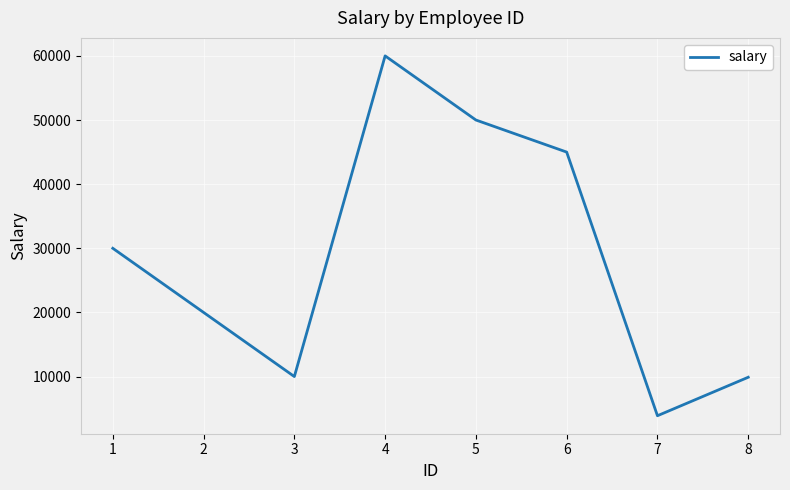

Does the chart display data point markers on the line(s)?

No